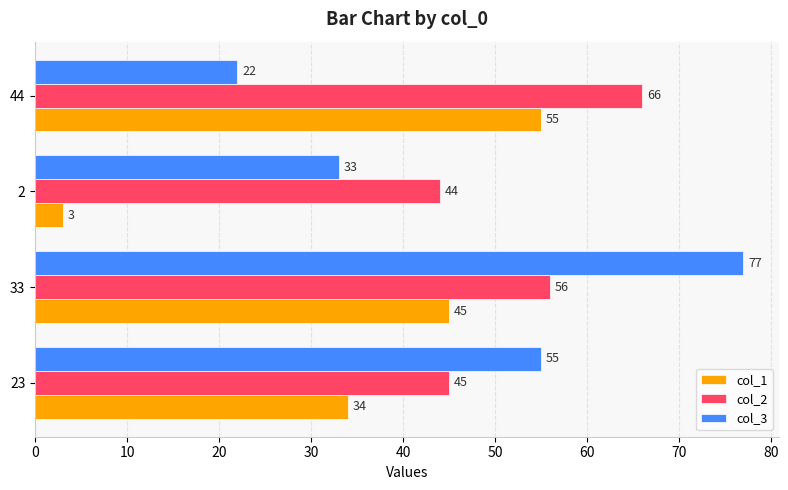

What is the approximate value of col_2 at 33, to the nearest 10?

60